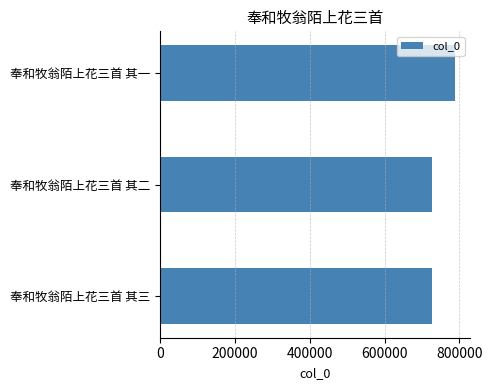

Read the value at 奉和牧翁陌上花三首 其二.

727753